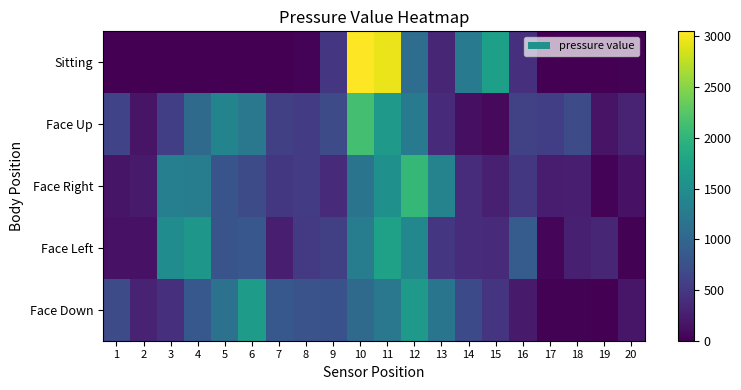

Which series changed the most between 13 and 18?

Face Down